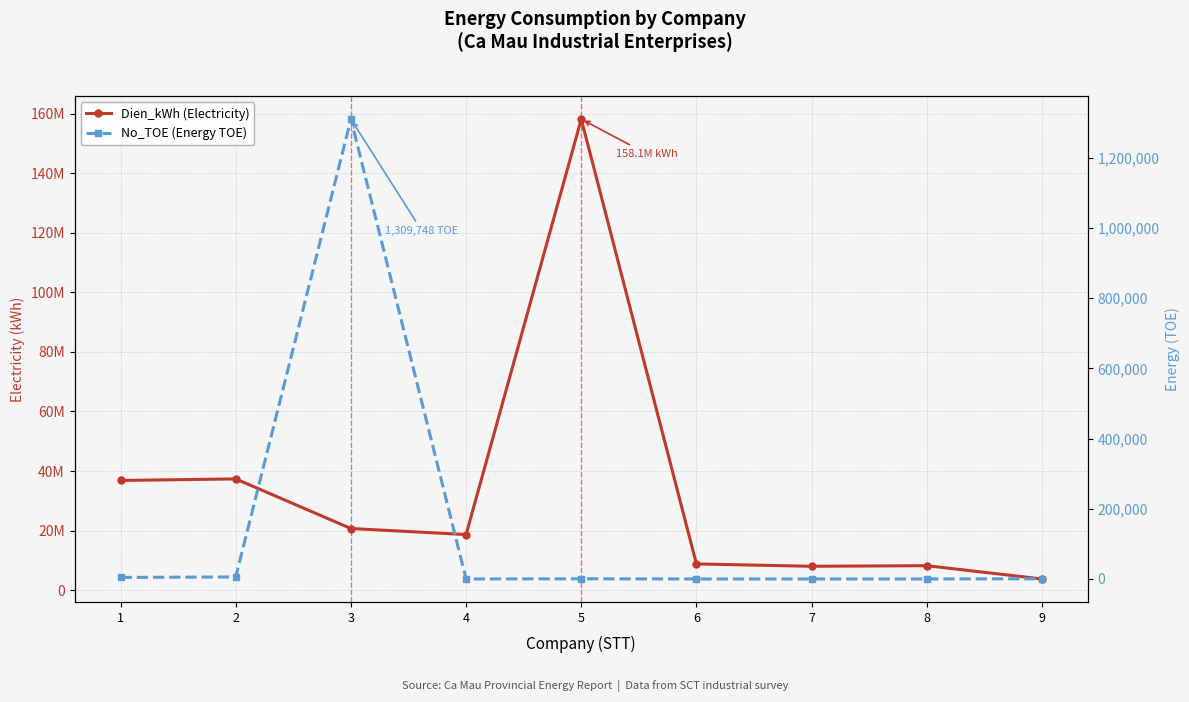

Where is the first local maximum for No_TOE (Energy TOE)?

3